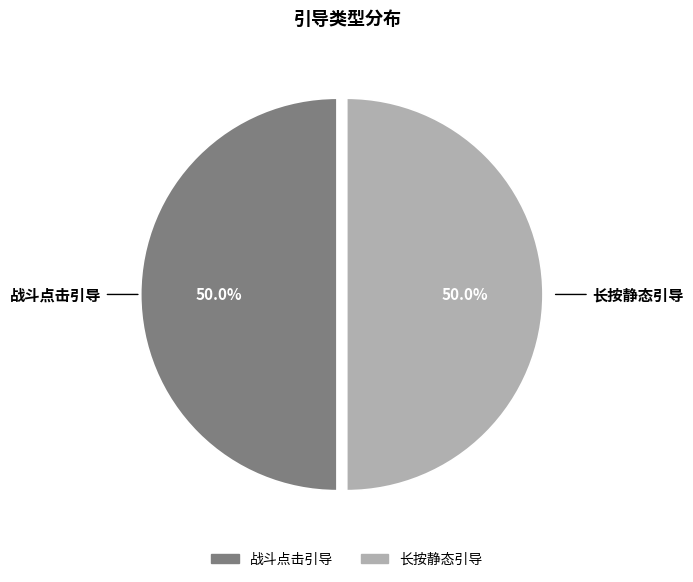

How many segments does this pie chart have?

2